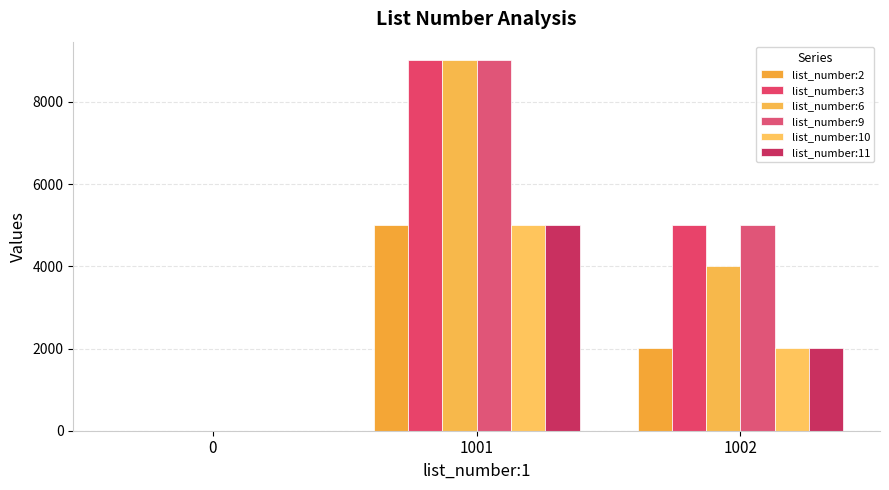

How many series are shown in this chart?

6